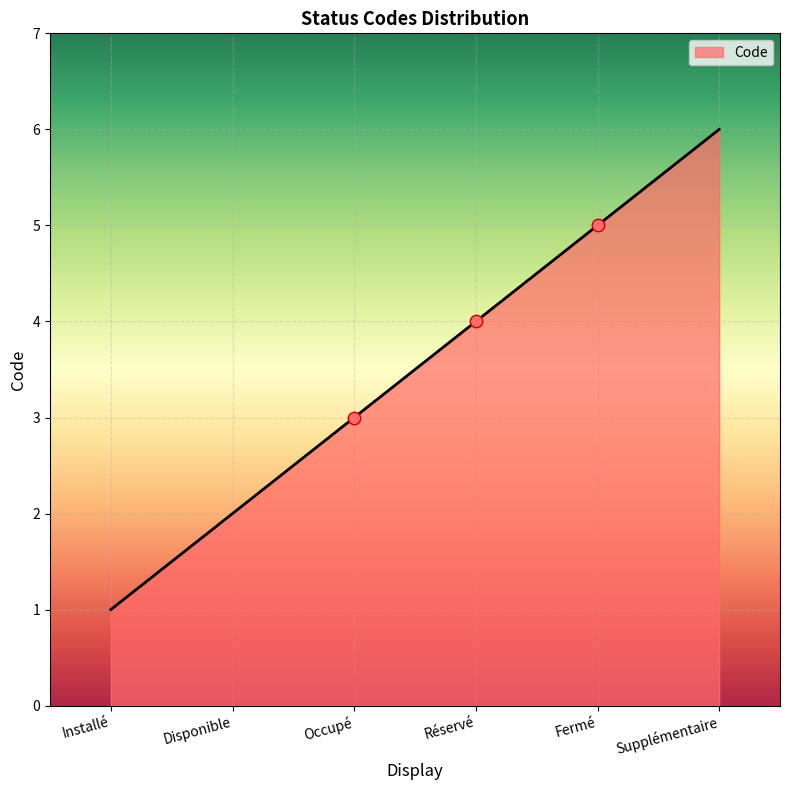

What is the change in value from Occupé to Réservé?

+1